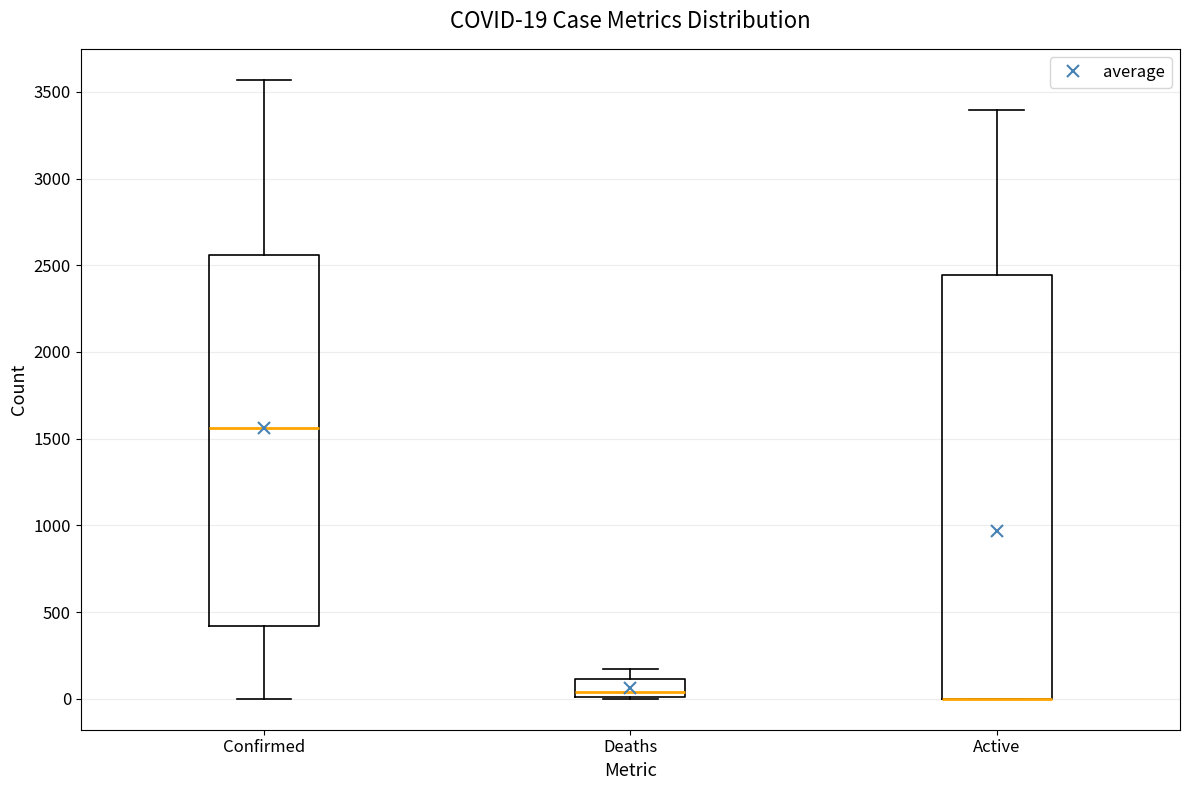

Comparing the boxes themselves (not the whiskers), which one is the tallest?

Active